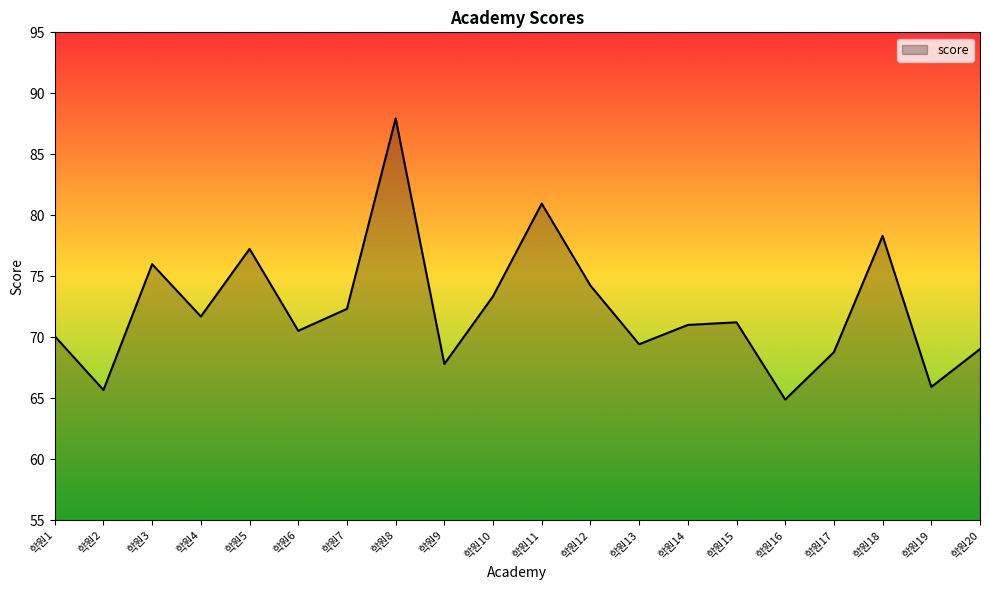

Count the number of data series in this chart.

1